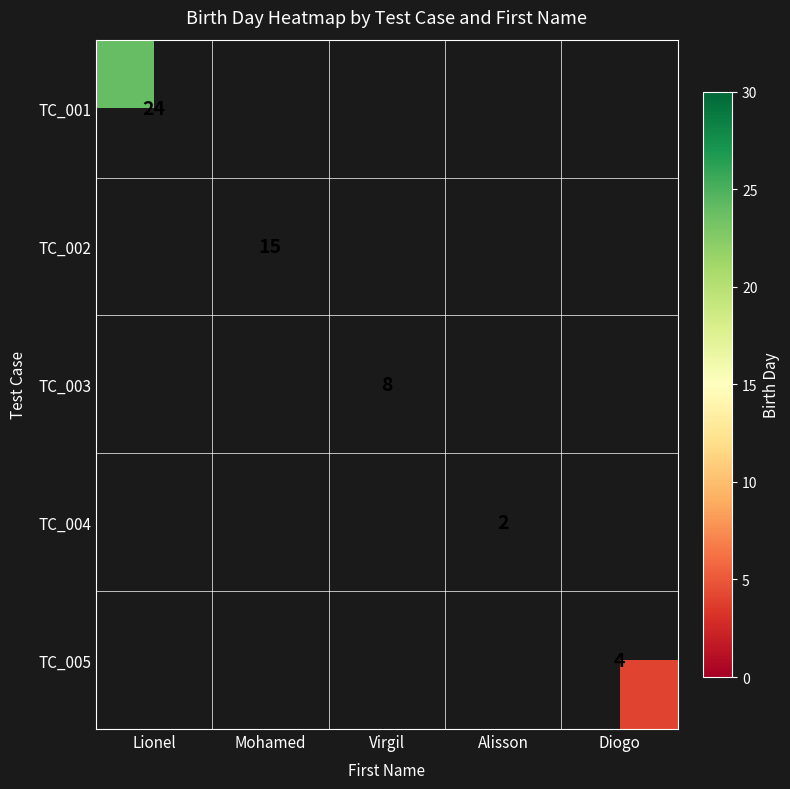

Is it true that TC_002 equals 22 at Mohamed?

False